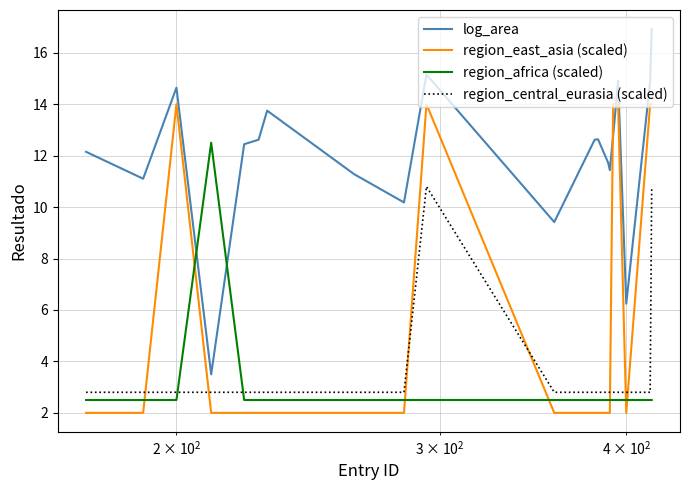

Is this an area chart (filled region under the line)?

No